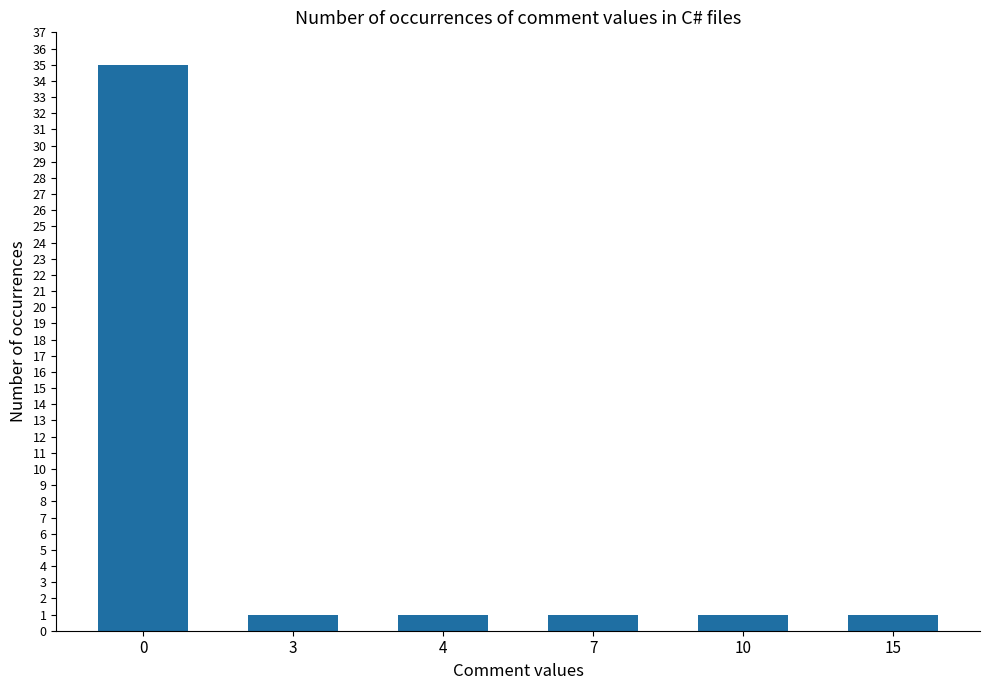

Approximately how many times larger is the value at 10 compared to 15?

1.0